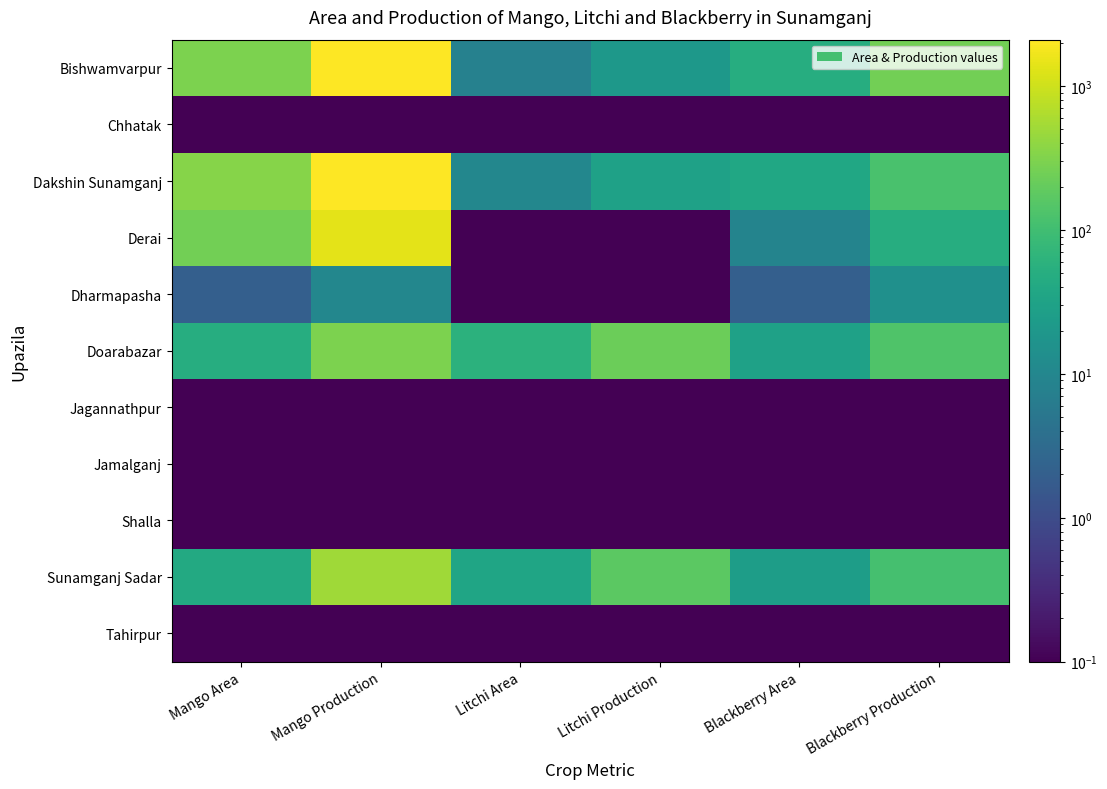

Reading left to right, list all the values displayed in this chart.

Bishwamvarpur: Mango Area=300.0	Mango Production=2080.0	Litchi Area=8.0	Litchi Production=20.0	Blackberry Area=50.0	Blackberry Production=250.0
Chhatak: Mango Area=0.1	Mango Production=0.1	Litchi Area=0.1	Litchi Production=0.1	Blackberry Area=0.1	Blackberry Production=0.1
Dakshin Sunamganj: Mango Area=345.0	Mango Production=2100.0	Litchi Area=10.0	Litchi Production=30.0	Blackberry Area=37.0	Blackberry Production=120.0
Derai: Mango Area=250.0	Mango Production=1400.0	Litchi Area=0.1	Litchi Production=0.1	Blackberry Area=9.0	Blackberry Production=49.0
Dharmapasha: Mango Area=2.0	Mango Production=10.0	Litchi Area=0.1	Litchi Production=0.1	Blackberry Area=2.0	Blackberry Production=15.0
Doarabazar: Mango Area=50.0	Mango Production=297.0	Litchi Area=60.0	Litchi Production=221.0	Blackberry Area=30.0	Blackberry Production=136.0
Jagannathpur: Mango Area=0.1	Mango Production=0.1	Litchi Area=0.1	Litchi Production=0.1	Blackberry Area=0.1	Blackberry Production=0.1
Jamalganj: Mango Area=0.1	Mango Production=0.1	Litchi Area=0.1	Litchi Production=0.1	Blackberry Area=0.1	Blackberry Production=0.1
Shalla: Mango Area=0.1	Mango Production=0.1	Litchi Area=0.1	Litchi Production=0.1	Blackberry Area=0.1	Blackberry Production=0.1
Sunamganj Sadar: Mango Area=42.0	Mango Production=504.0	Litchi Area=35.0	Litchi Production=173.0	Blackberry Area=25.0	Blackberry Production=110.0
Tahirpur: Mango Area=0.1	Mango Production=0.1	Litchi Area=0.1	Litchi Production=0.1	Blackberry Area=0.1	Blackberry Production=0.1